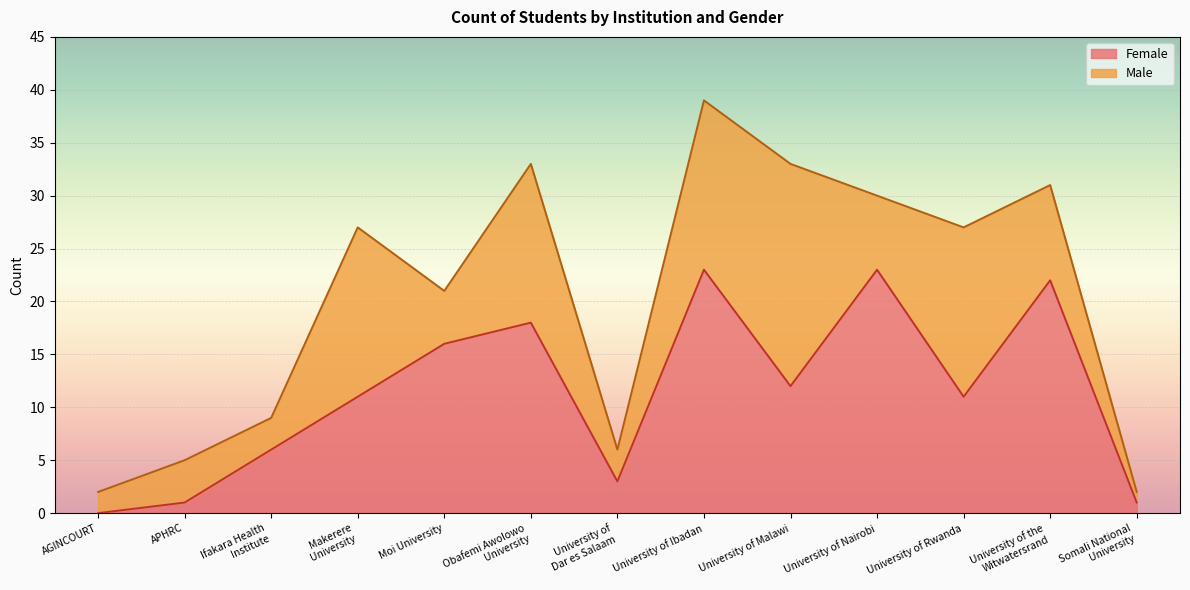

What is the label of the 7th point from the left?

University of
Dar es Salaam